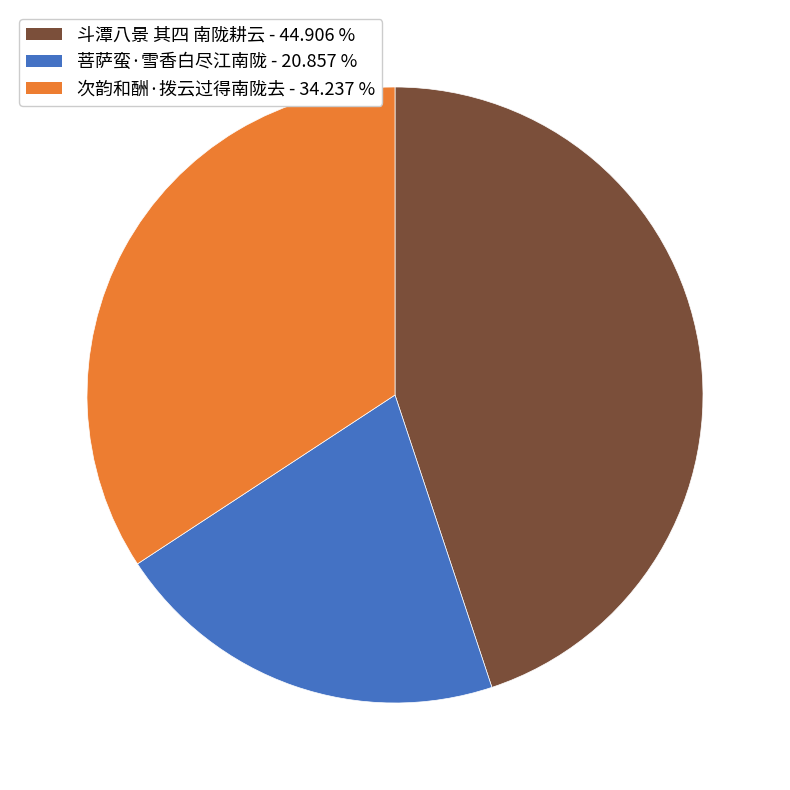

How many segments does this pie chart have?

3